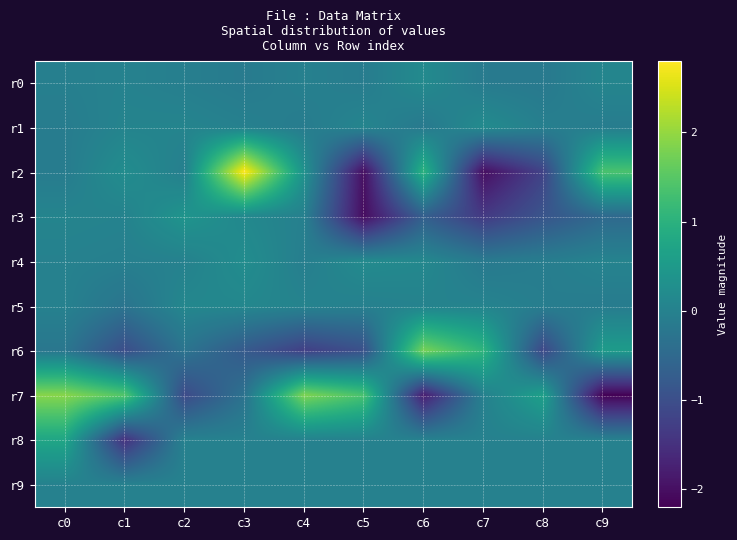

Which series has the largest total across all categories?

r7